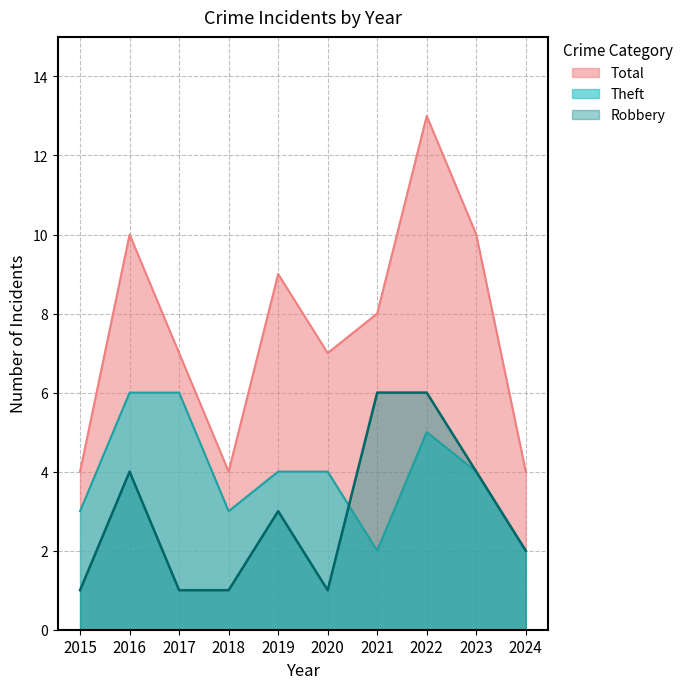

Which series has the widest spread of values?

Total